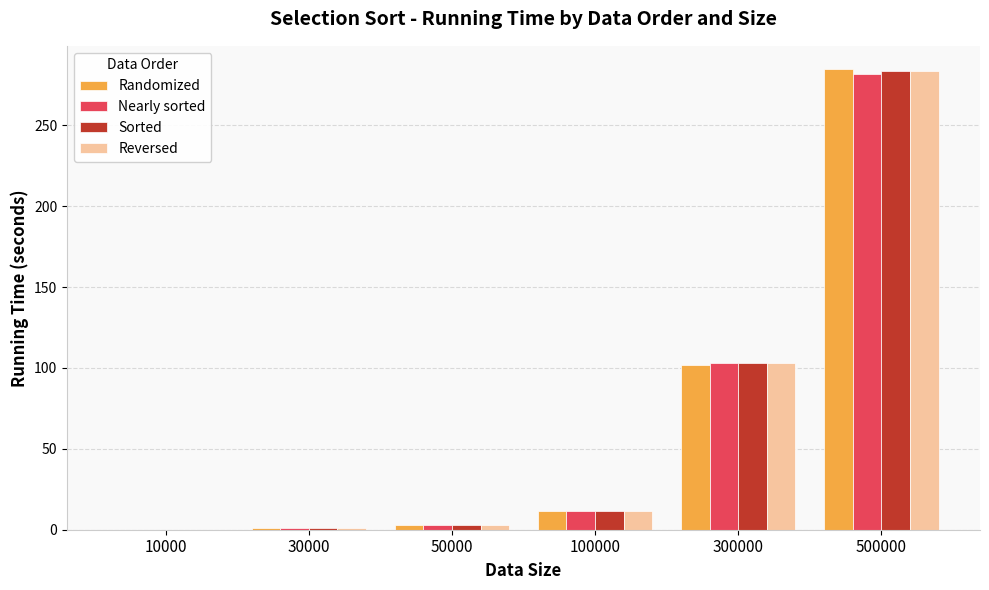

What is the average value of the Randomized series?

67.0